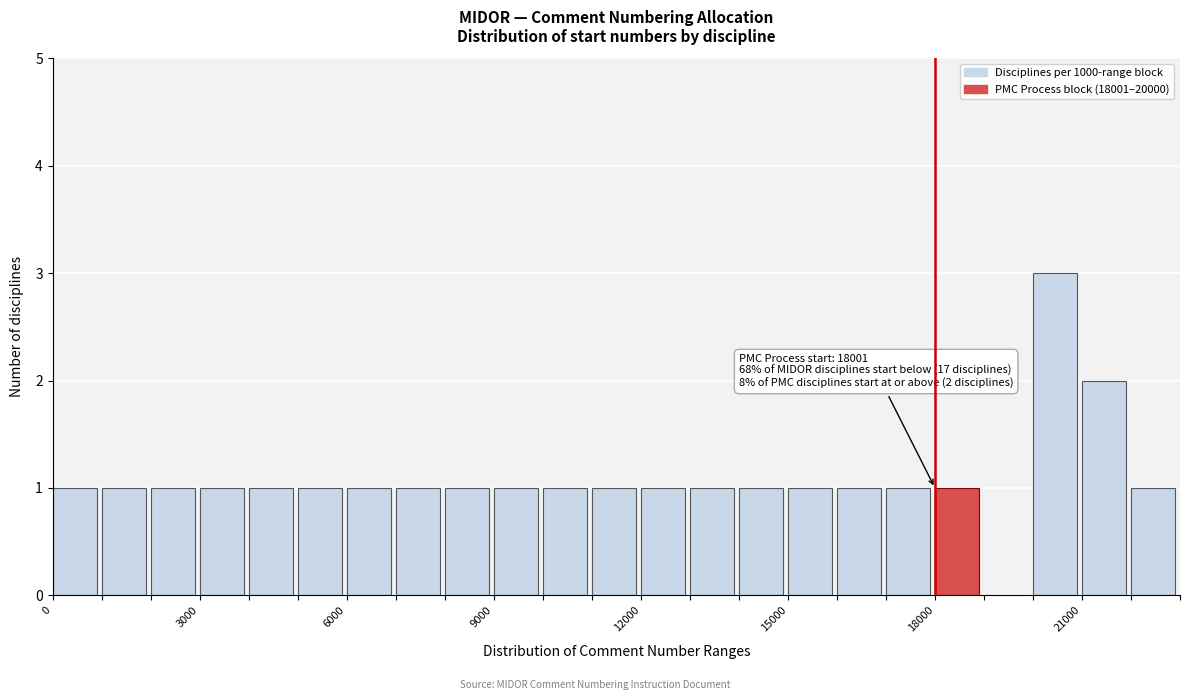

Around what value on the x-axis is the tallest bar? Give the approximate position of its centre, as read against the axis.

20500